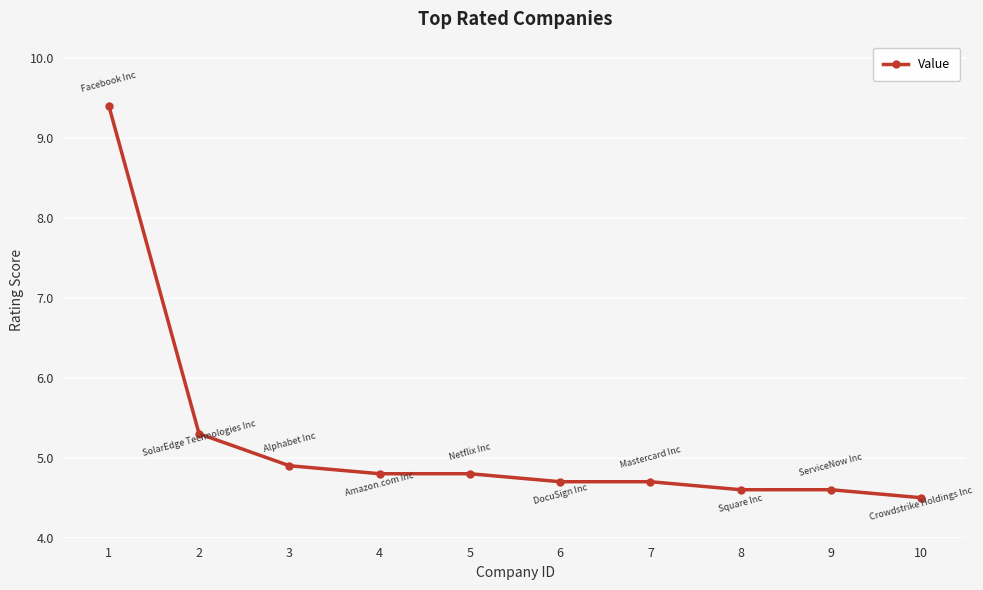

Which has a higher value, 2 or 4?

2